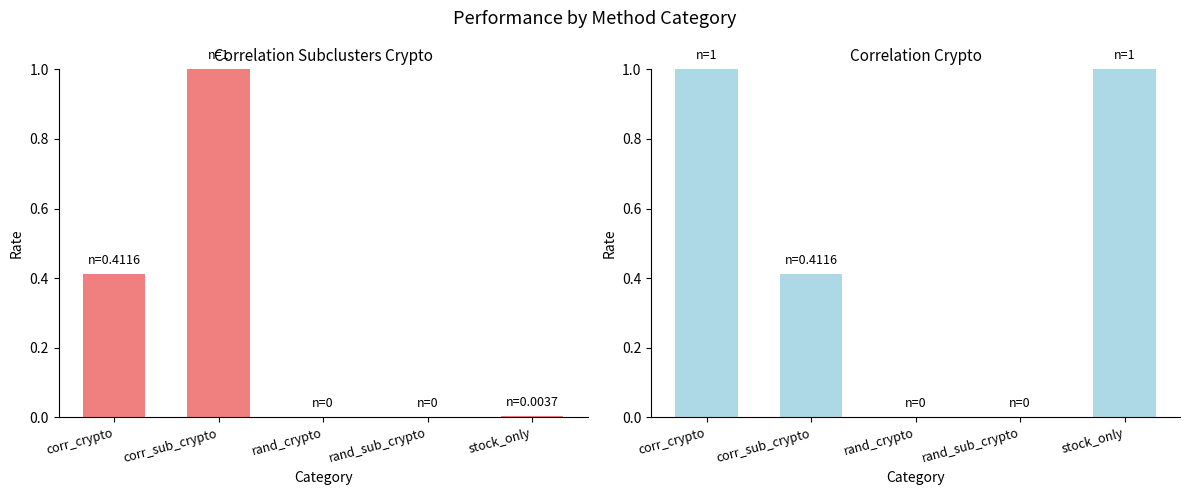

Rank the categories by correlation_crypto value from lowest to highest.

rand_crypto, rand_sub_crypto, corr_sub_crypto, corr_crypto, stock_only